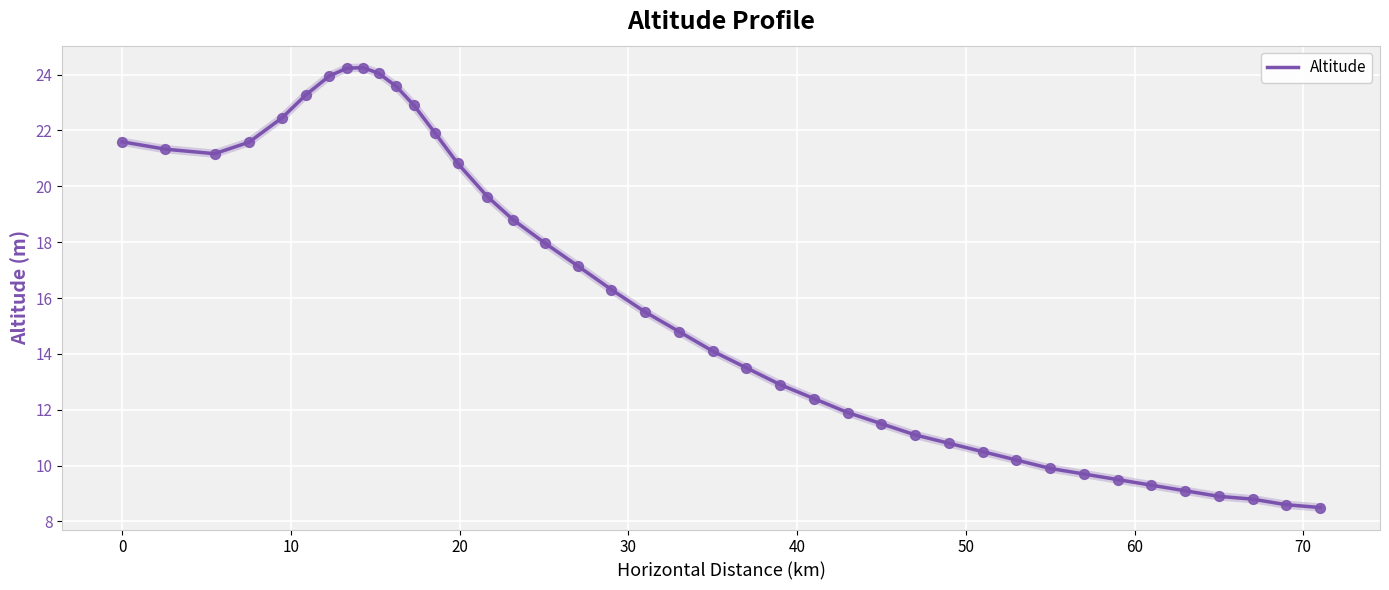

What is the smallest value displayed?

8.5